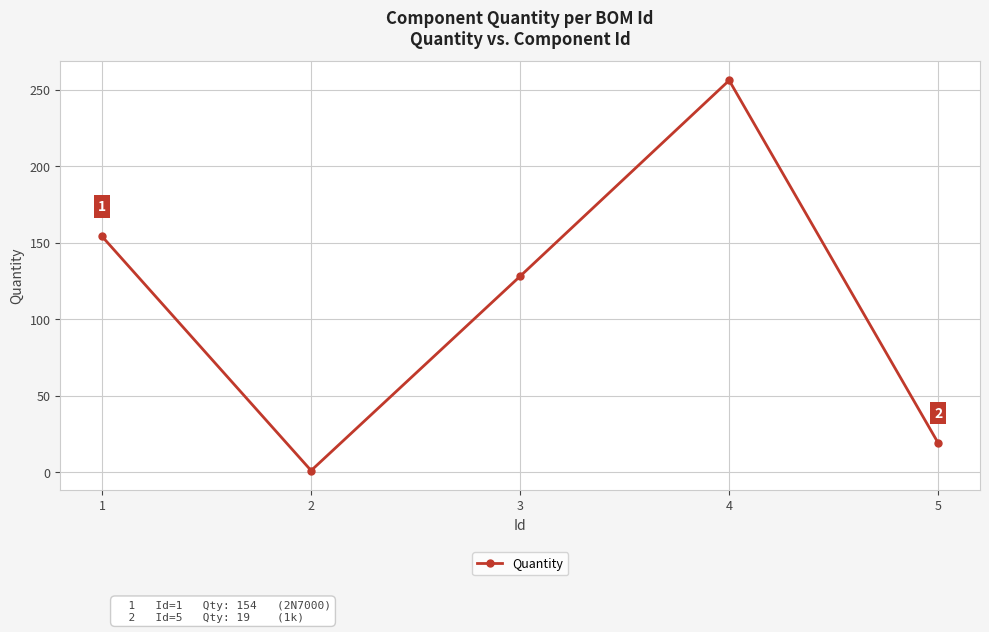

What is the difference between the values at 5 and 2?

18